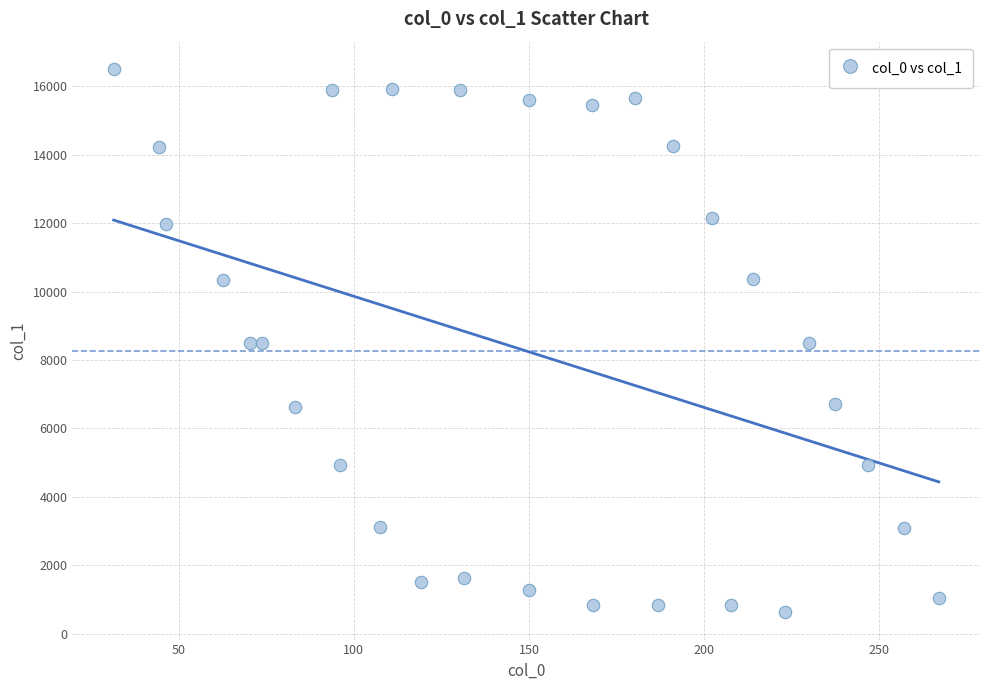

What is the range of X values (max minus min)?

235.5